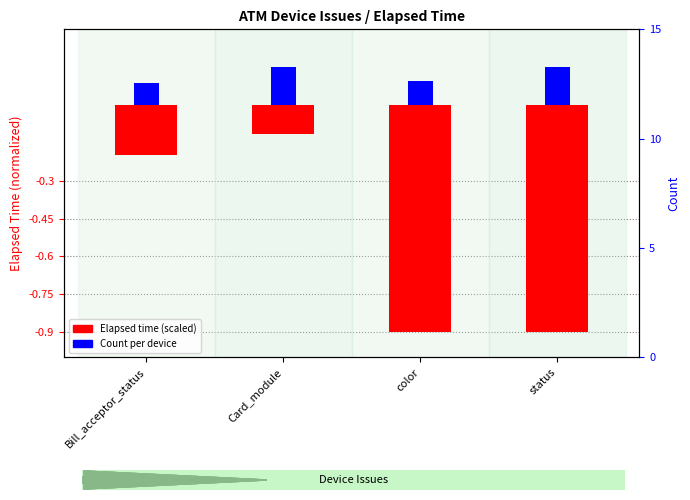

What is the difference between the second highest and minimum values in the Elapsed time (scaled) series?

0.7